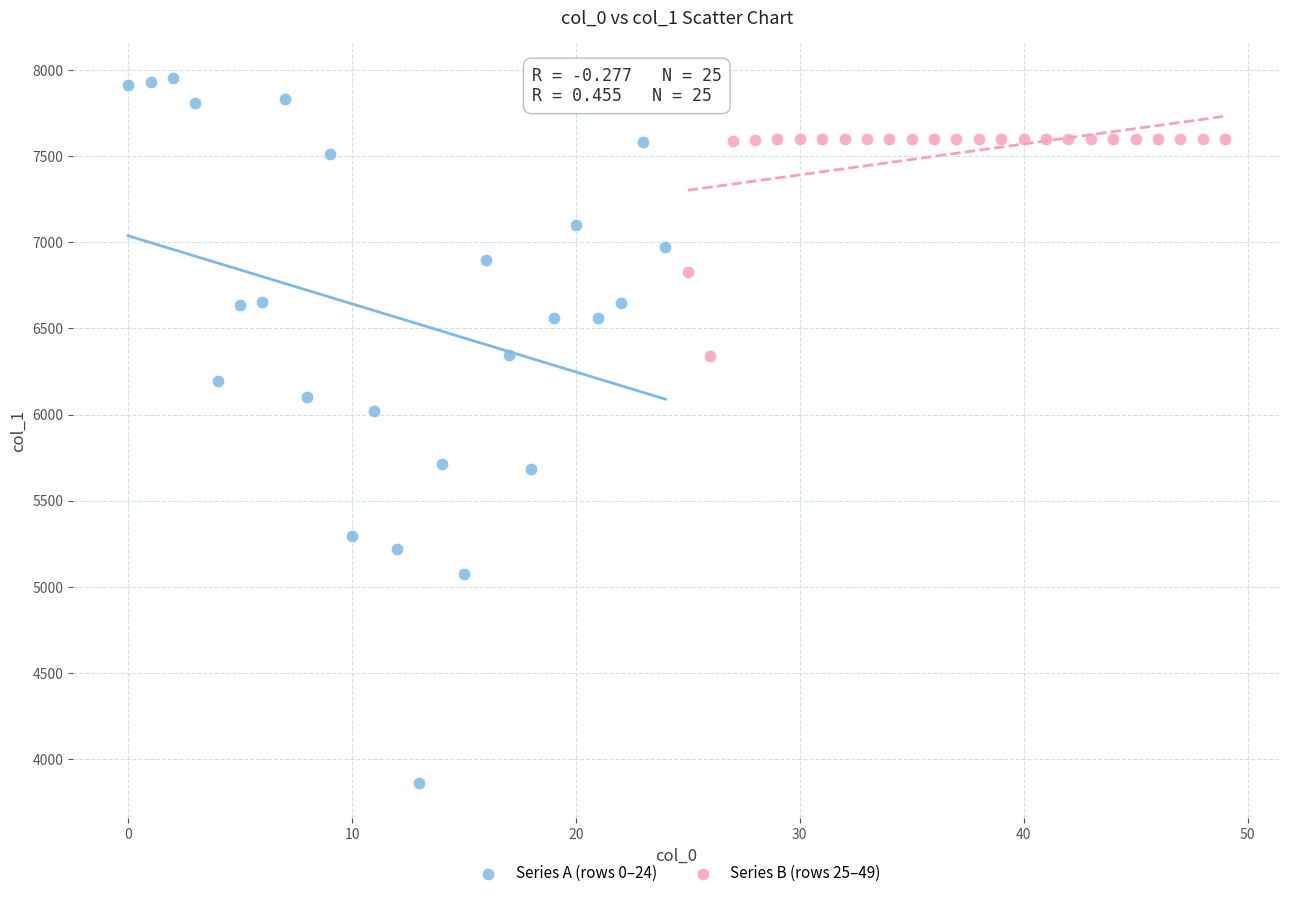

Which series has the largest Y range (max minus min)?

Series A (rows 0–24)